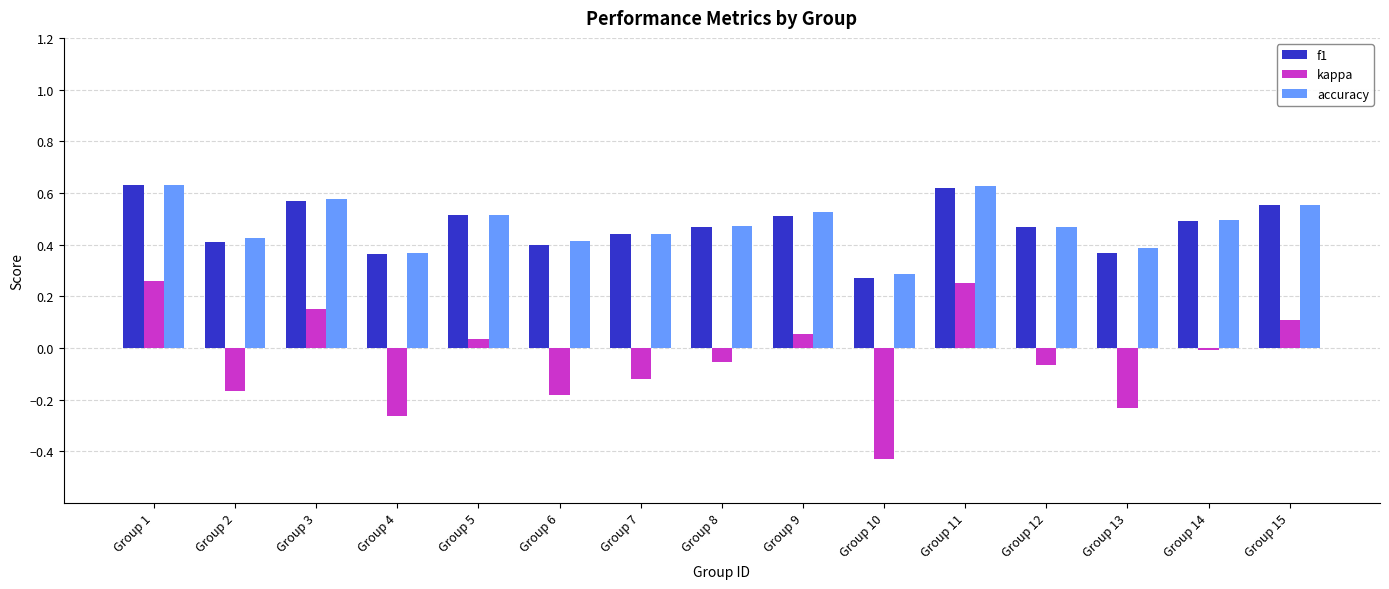

Is it true that kappa equals 0.1 at Group 15?

True